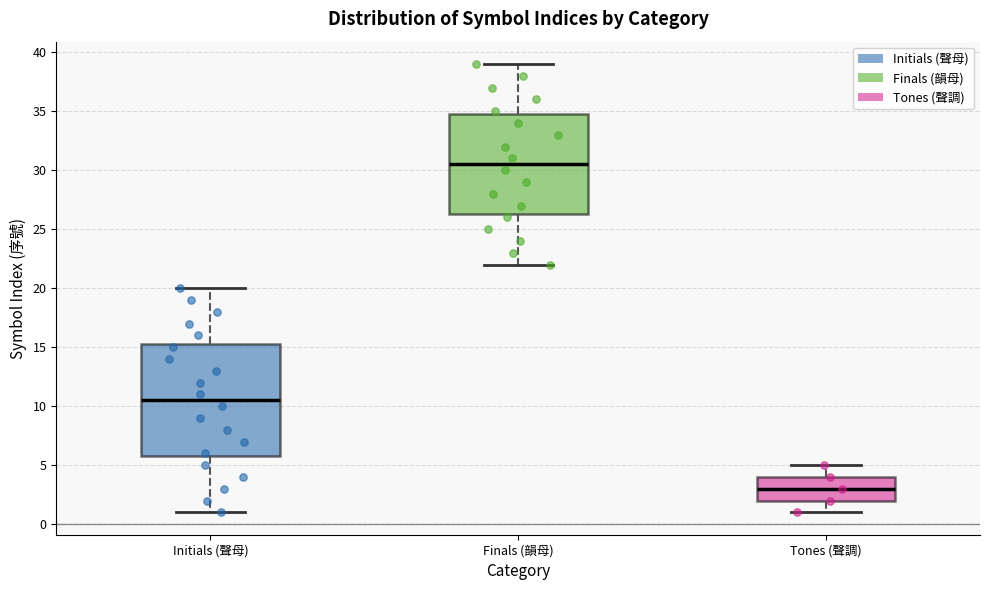

Which box has the lowest median line?

Tones (聲調)